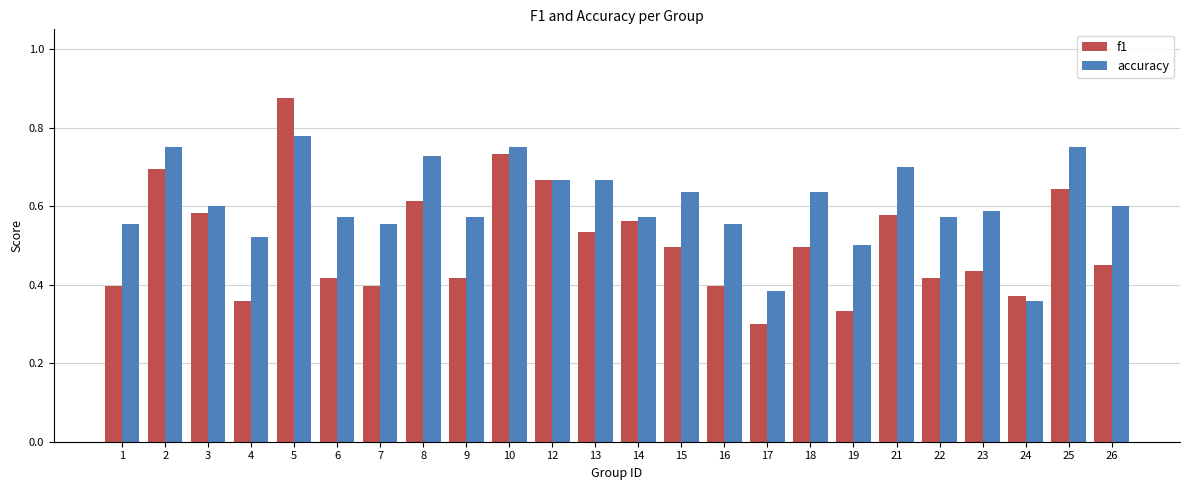

The f1 series shows 0.3 at 17. True or false?

True